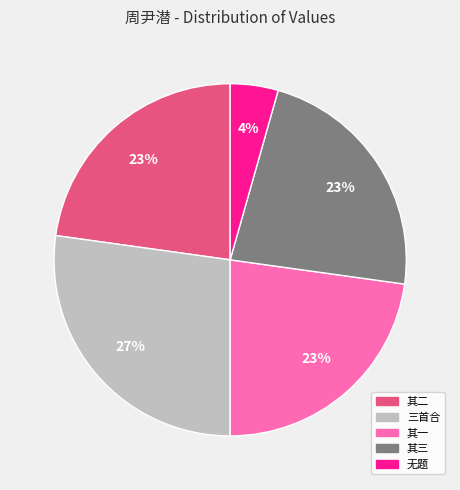

To the nearest percent, what is the difference between the largest and smallest slice percentages?

23%